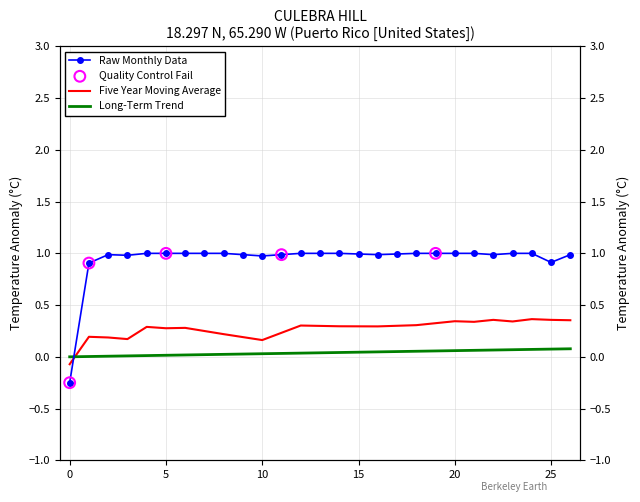

At which category is the sum across all series the highest?

24